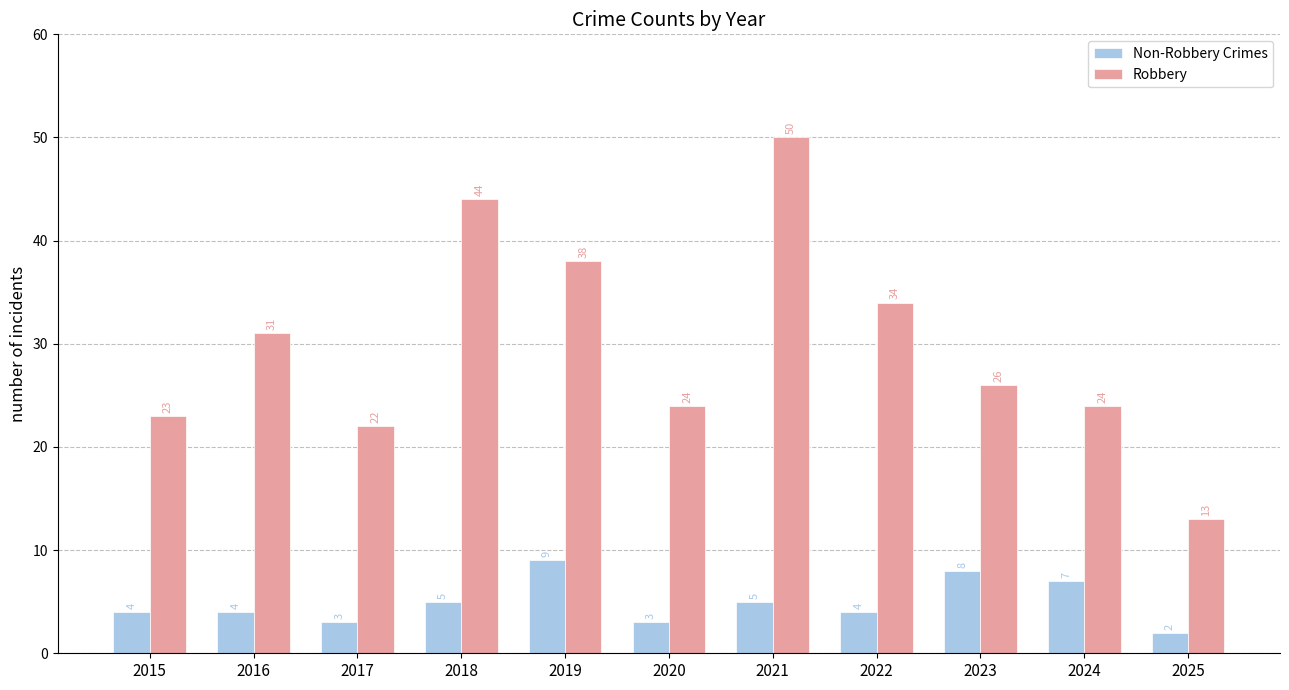

How many bars are there in total?

22